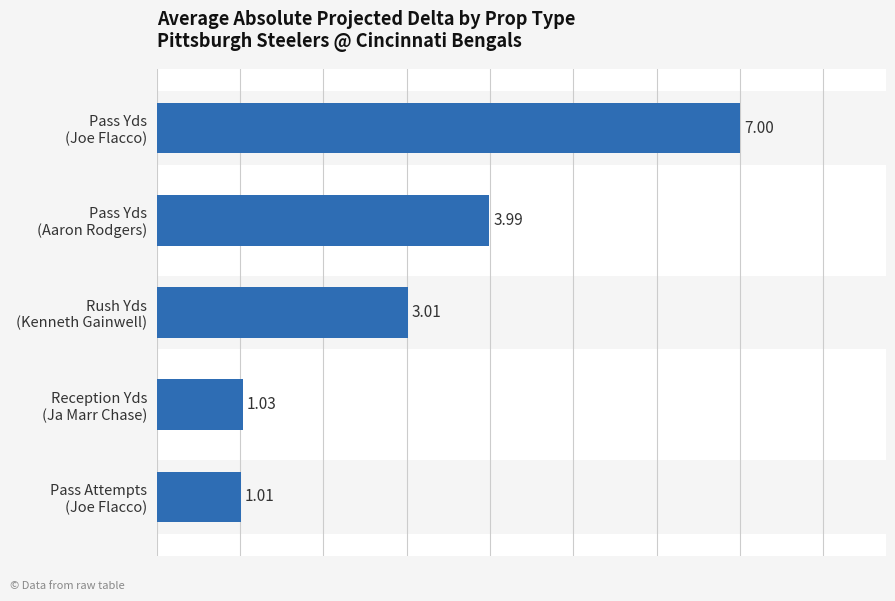

What is the difference between the second highest and minimum values?

3.0